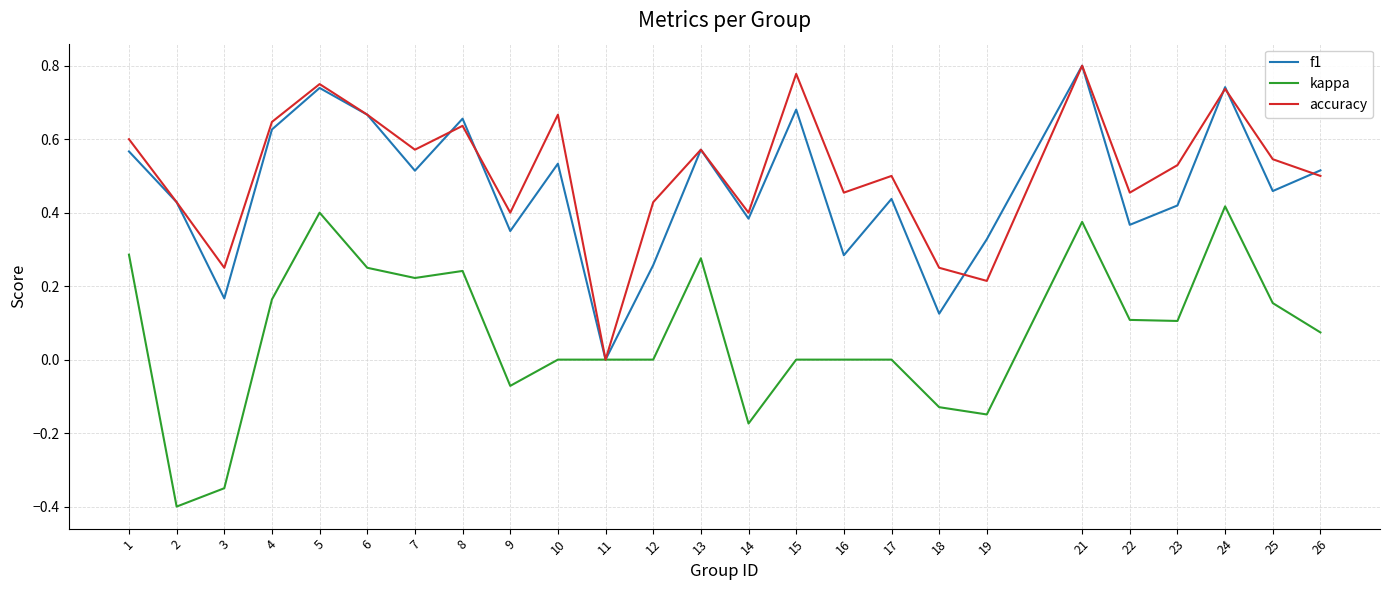

Does the chart display data point markers on the line(s)?

No